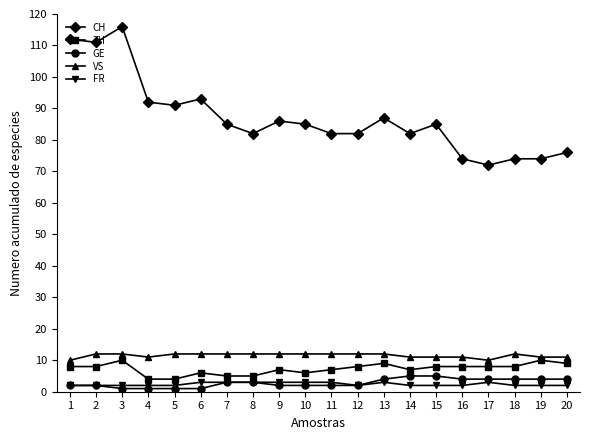

At how many categories does at least one series exceed 34?

20